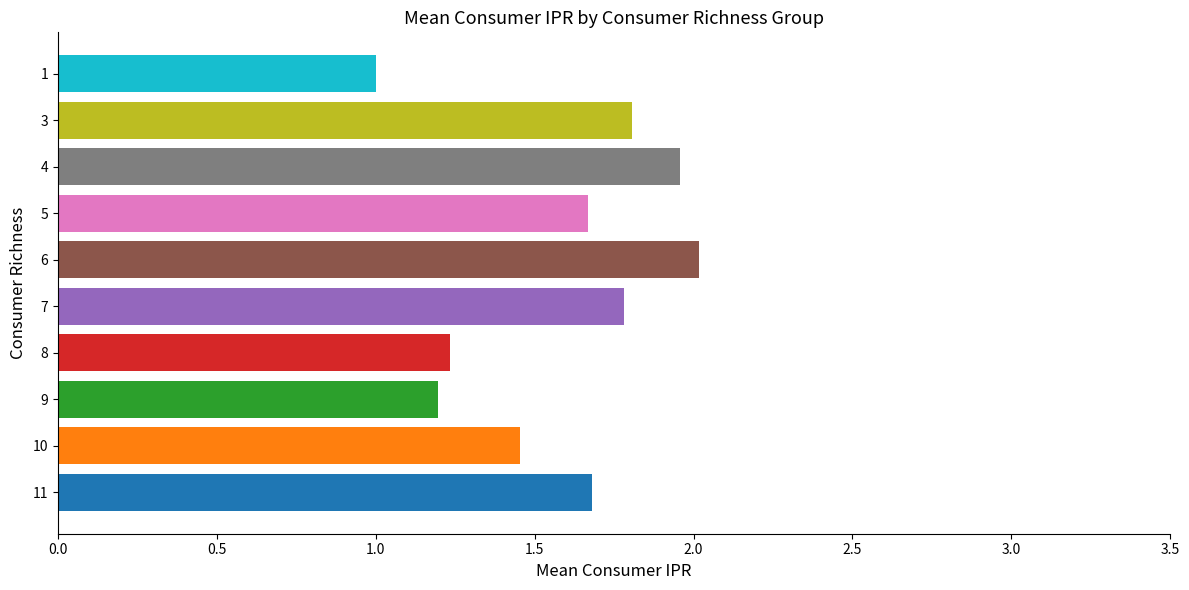

Are the bars horizontal?

Yes